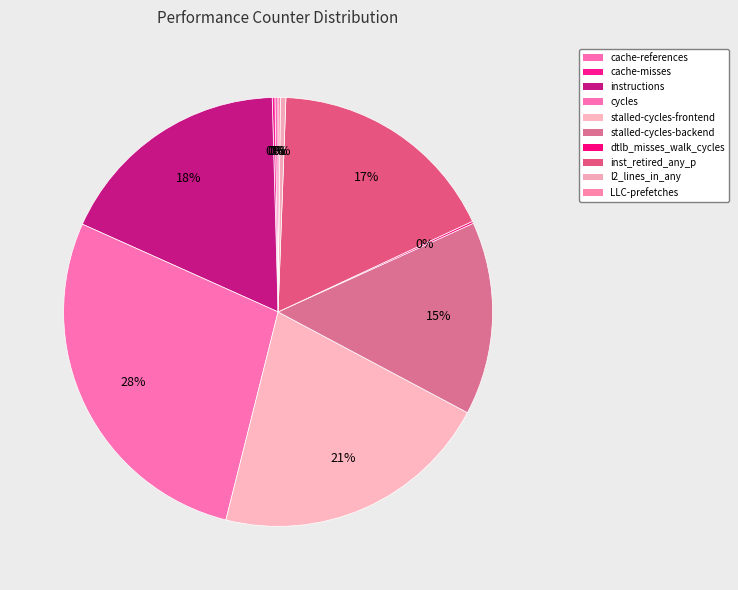

How many slices are in this pie chart?

10